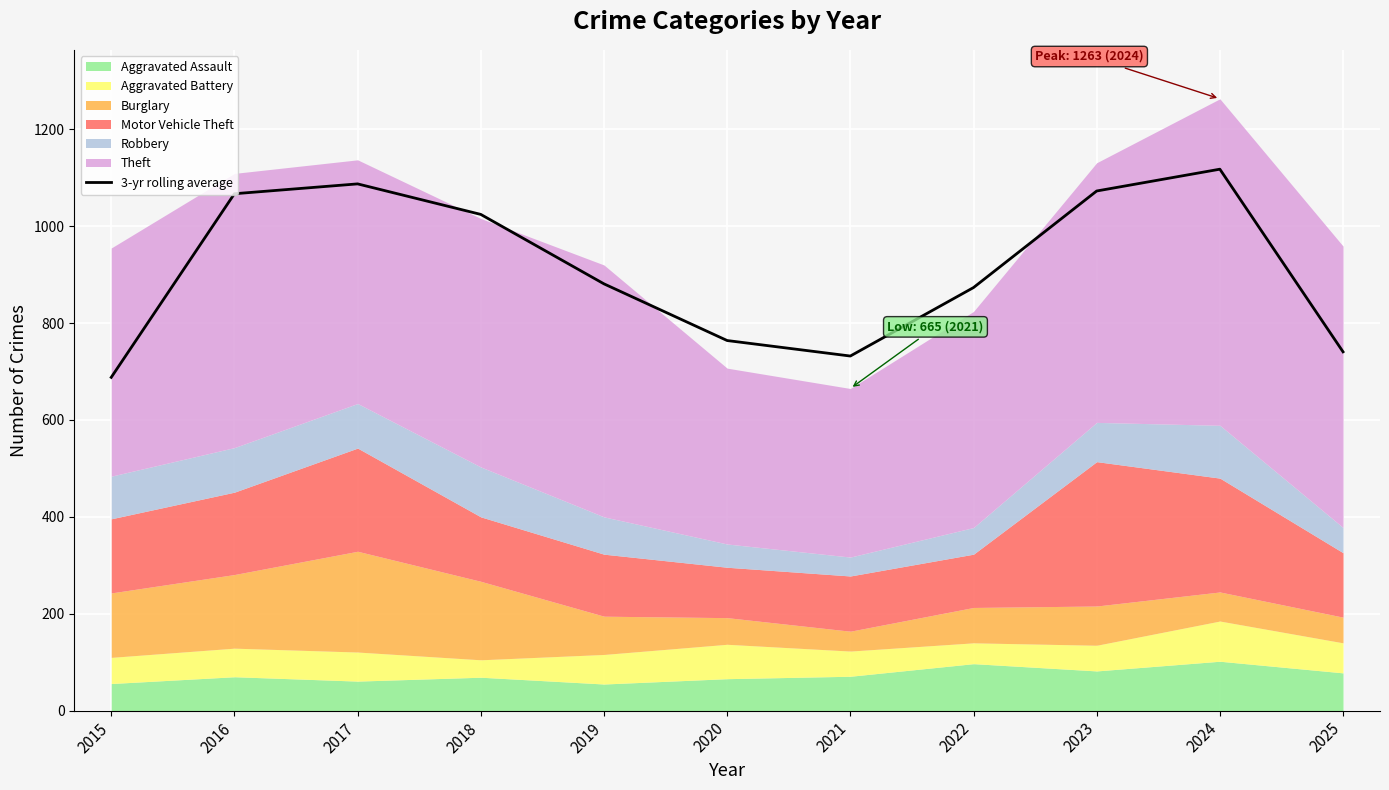

Reading left to right, what are all the values shown in this chart?

688.0	1067.0	1087.3	1024.3	881.0	764.0	732.0	873.3	1072.7	1117.7	740.7